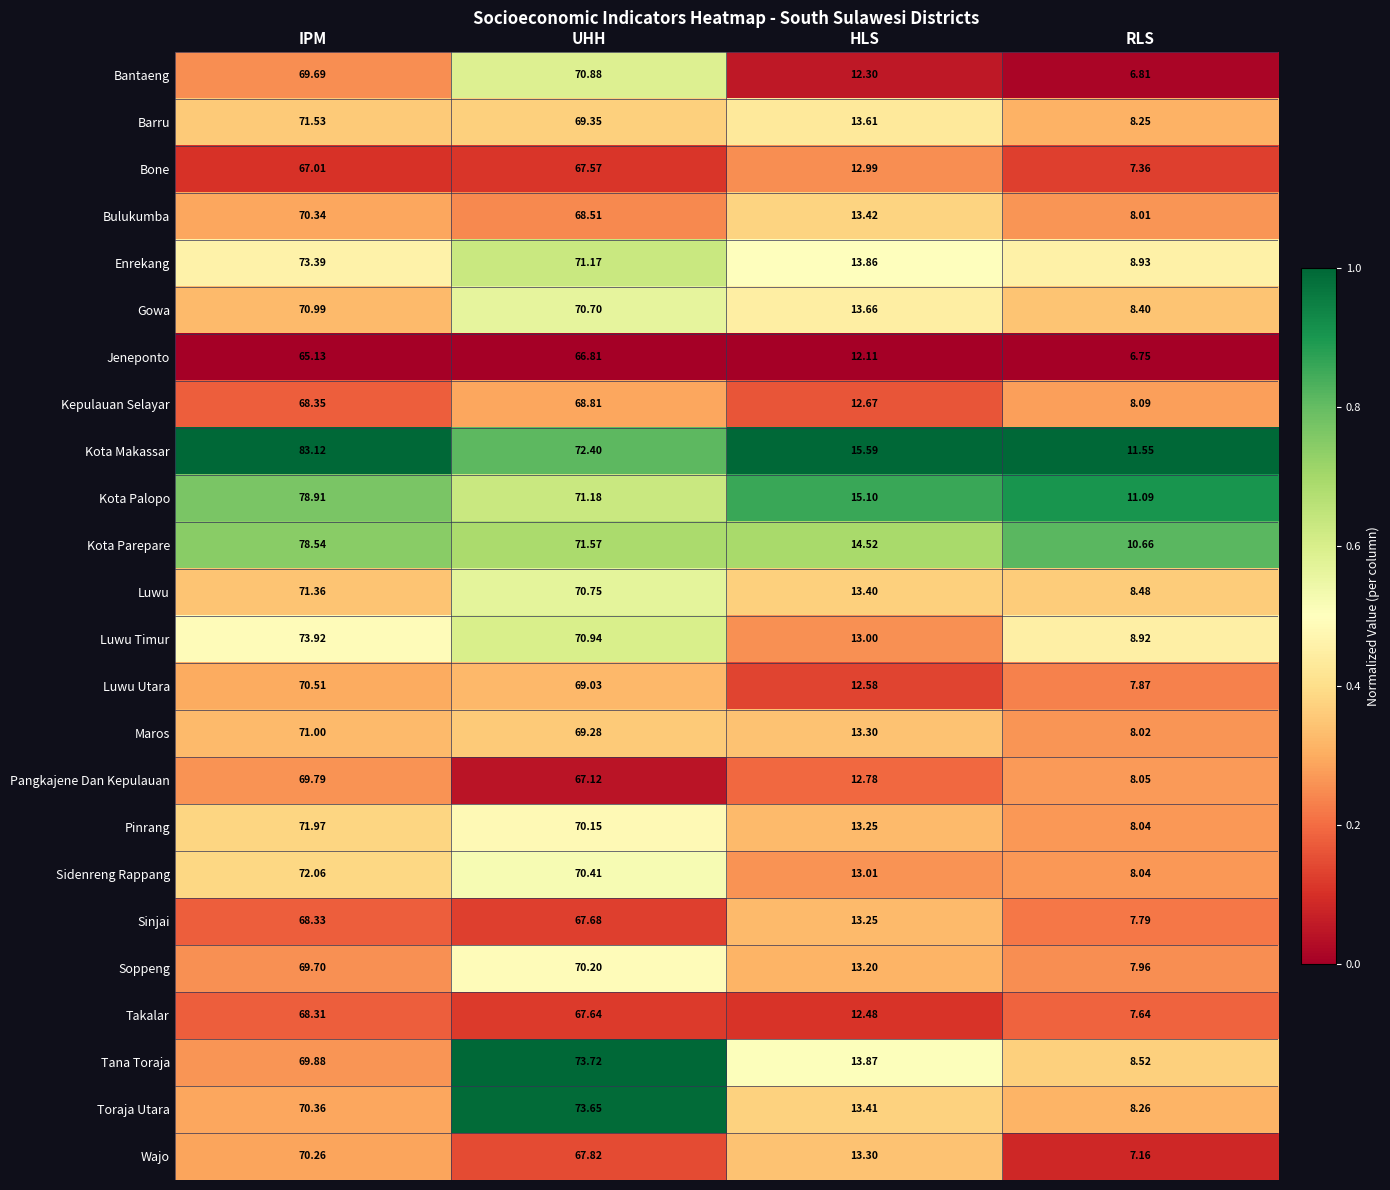

How many series are shown in this chart?

24